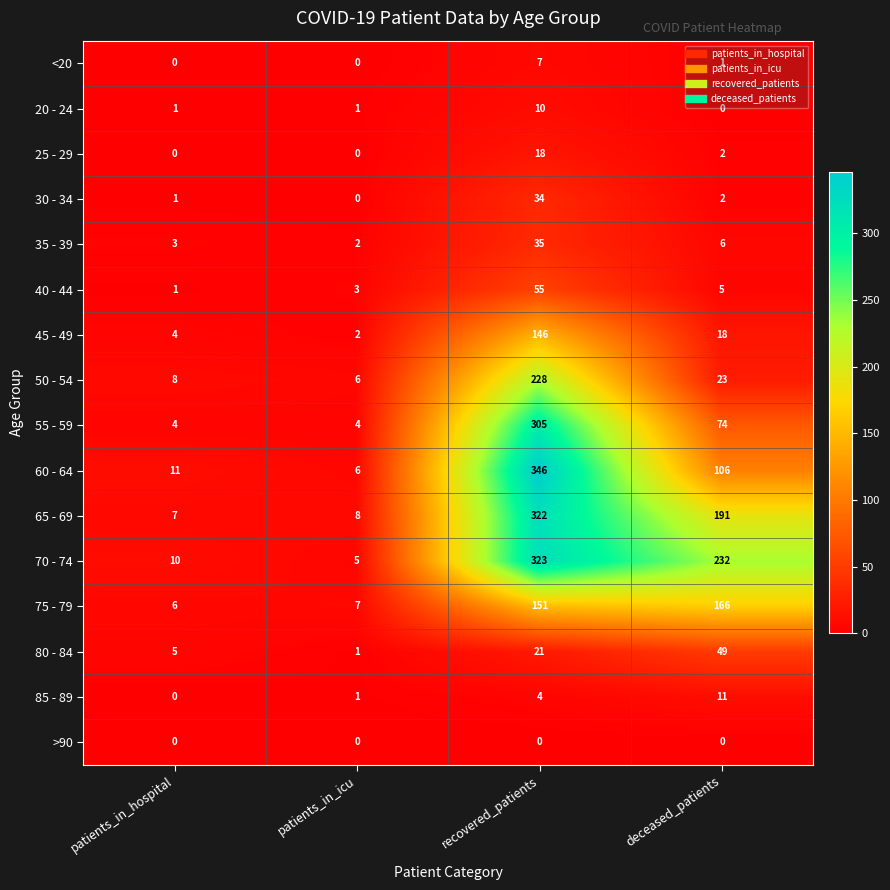

The value of 65 - 69 at patients_in_icu is 8. True or false?

True